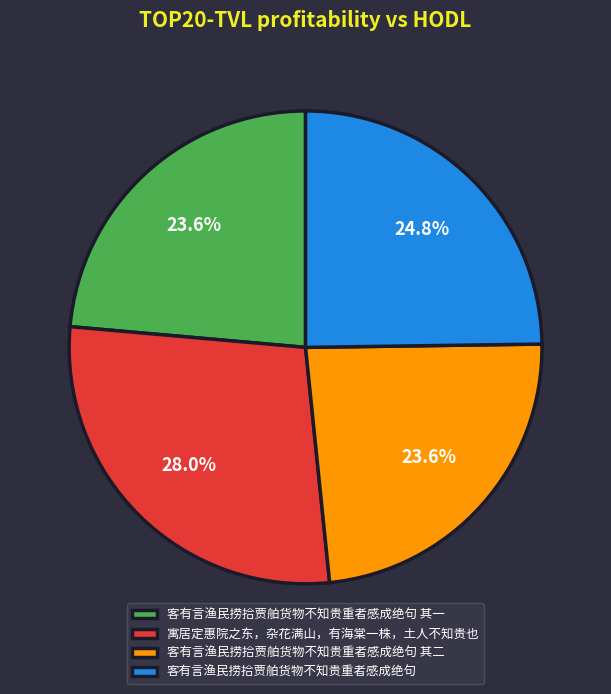

Is it true that 客有言渔民捞拾贾舶货物不知贵重者感成绝句 其二 is 24% of the pie?

True